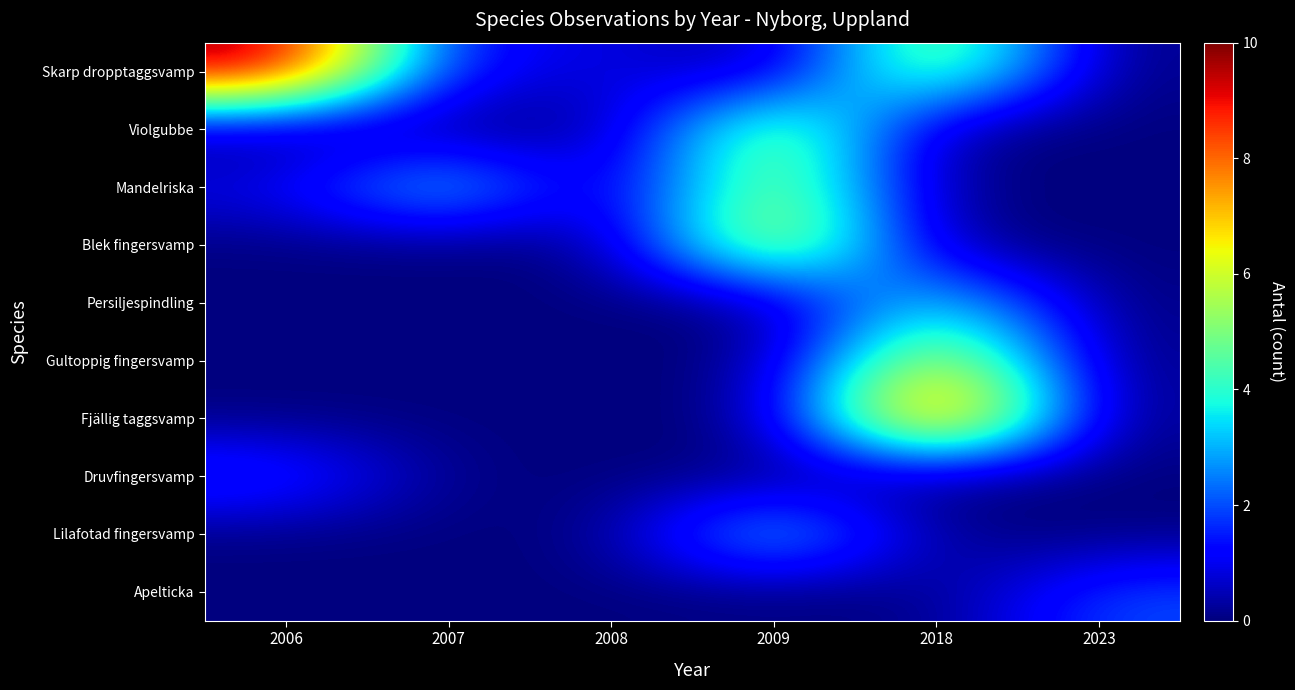

At how many categories does at least one series exceed 1?

5